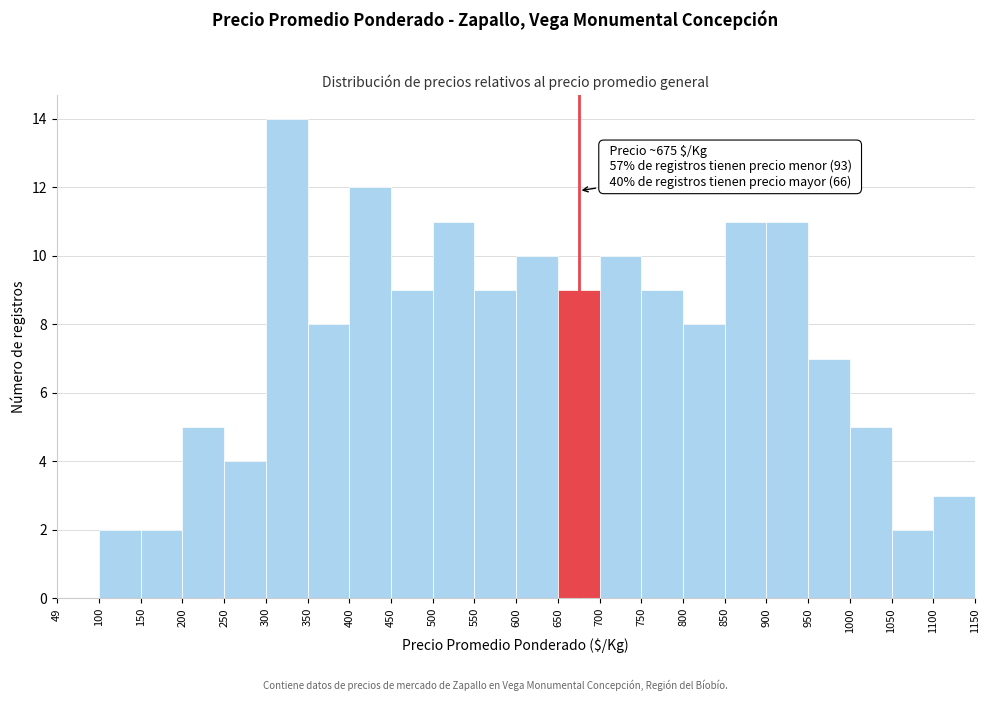

Over which range of the x-axis is the bar tallest?

300 to 350